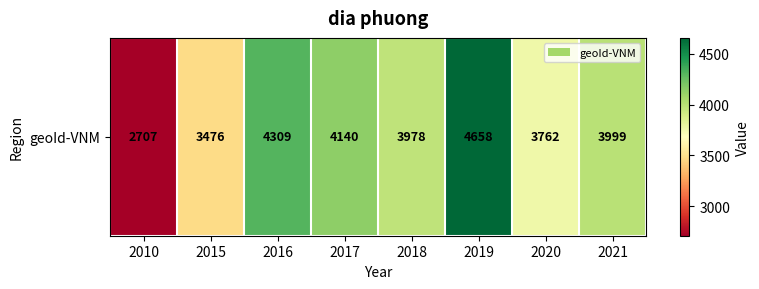

True or false: the data shows 1571 at 2021.

False